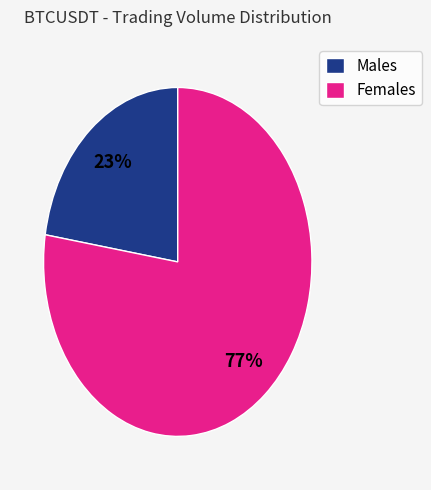

Which has a higher value, Females or Males?

Females